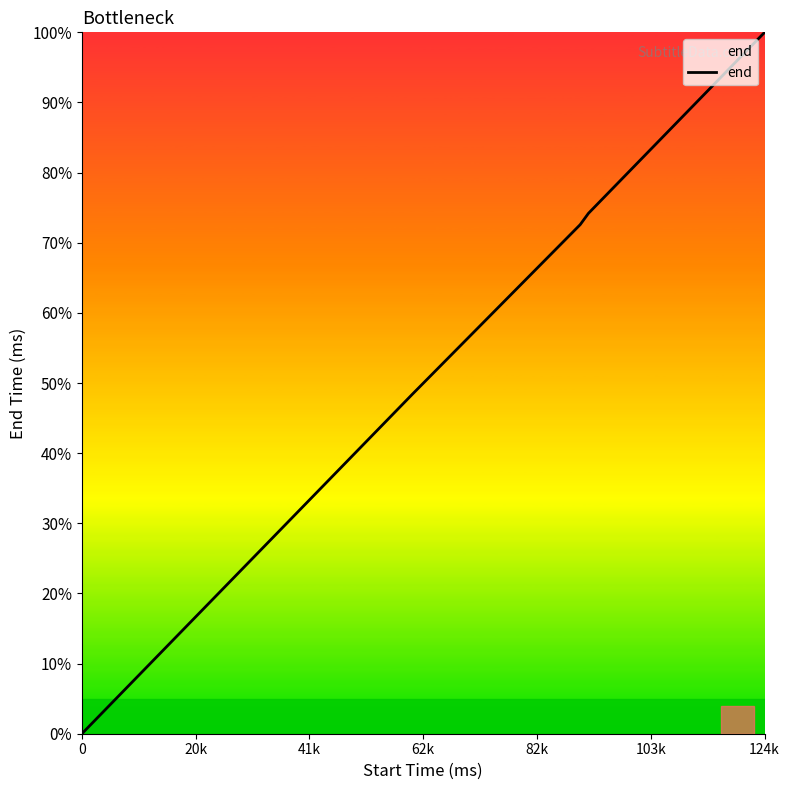

What is the maximum value shown in the chart?

100.0